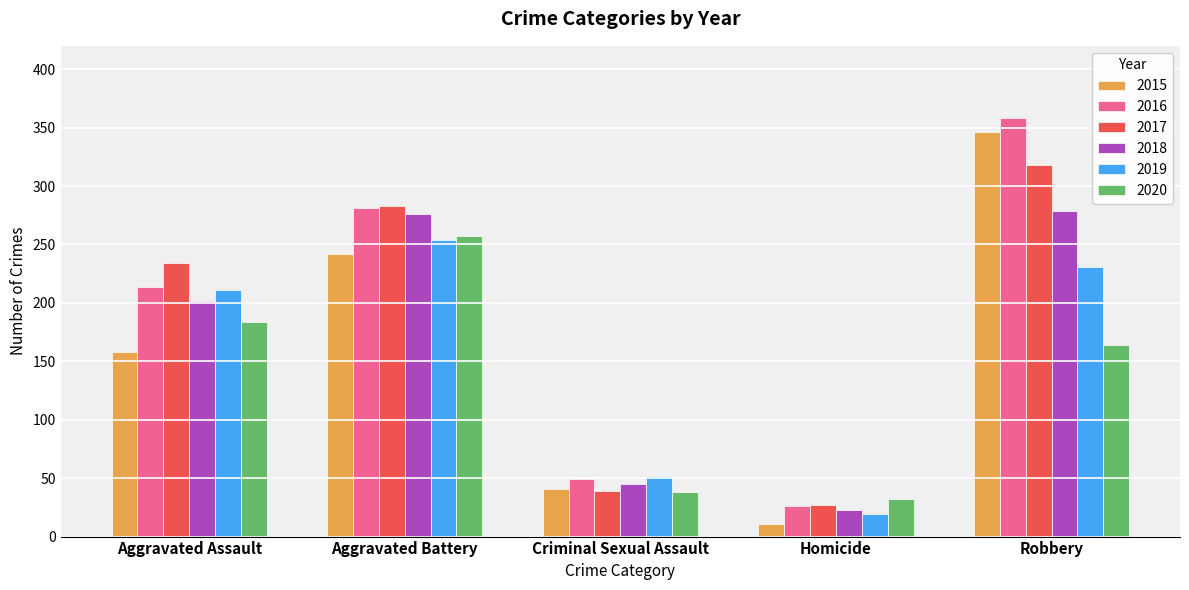

How many groups of bars are there?

5